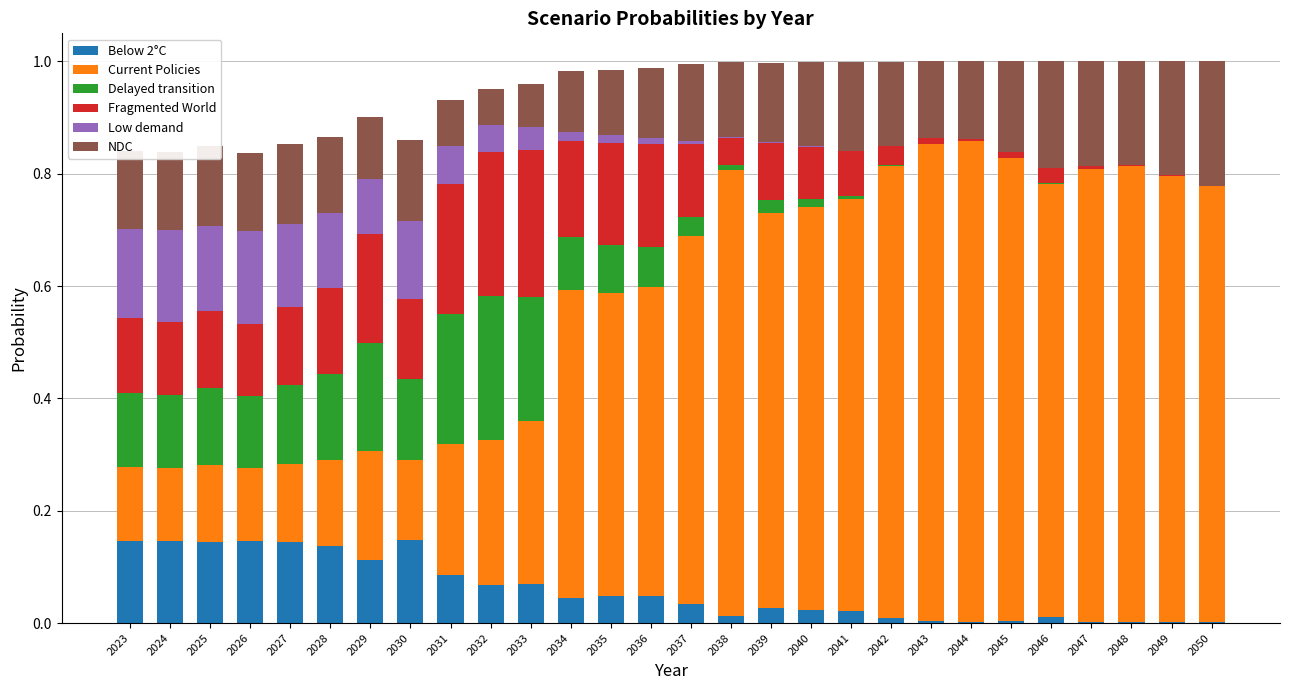

Which series has the widest spread of values?

Current Policies